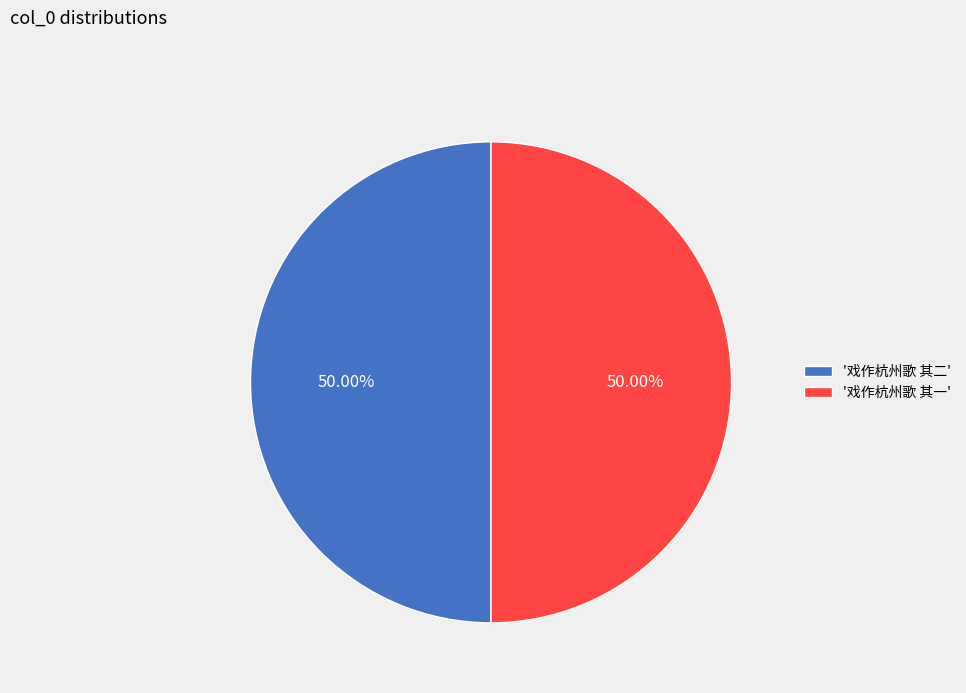

Is the sum of '戏作杭州歌 其一' and '戏作杭州歌 其二' greater than half?

Yes